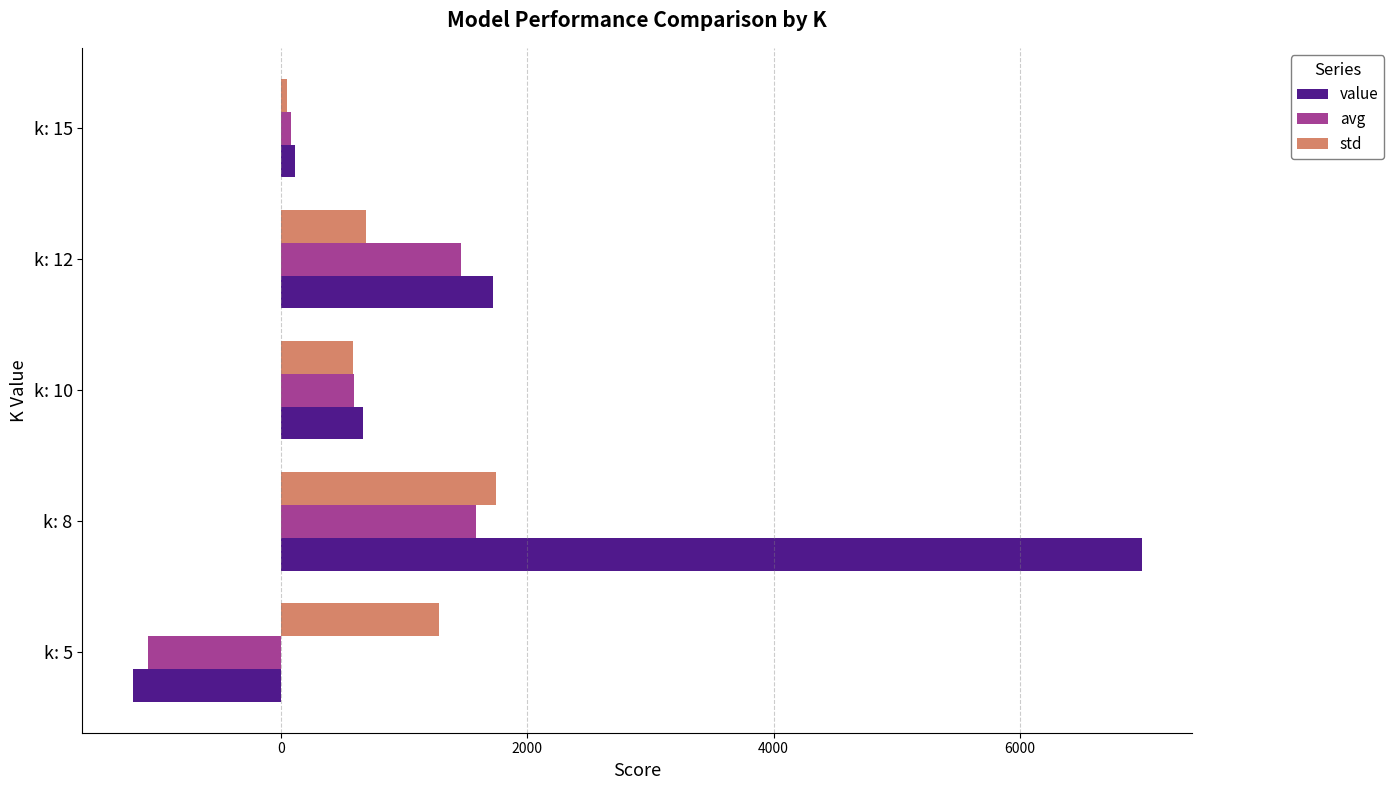

The value of std at k: 5 is 1279.8. True or false?

True